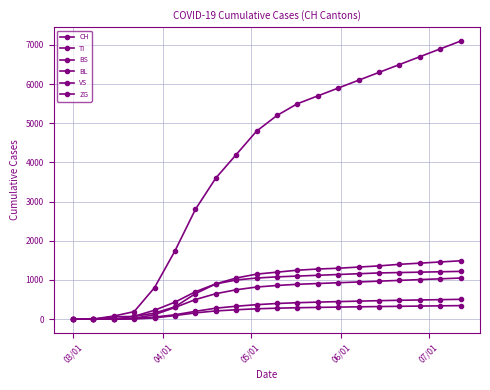

Does the chart have visible grid lines?

Yes